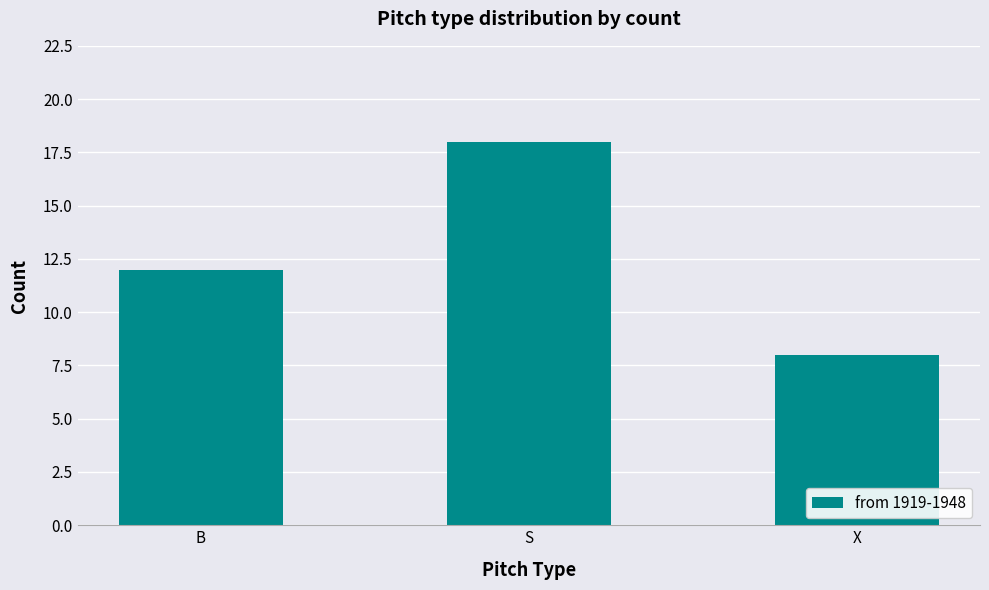

Count the number of categories in the chart.

3